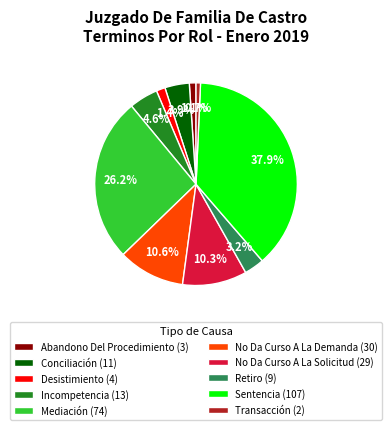

Count the number of slices in the pie.

10